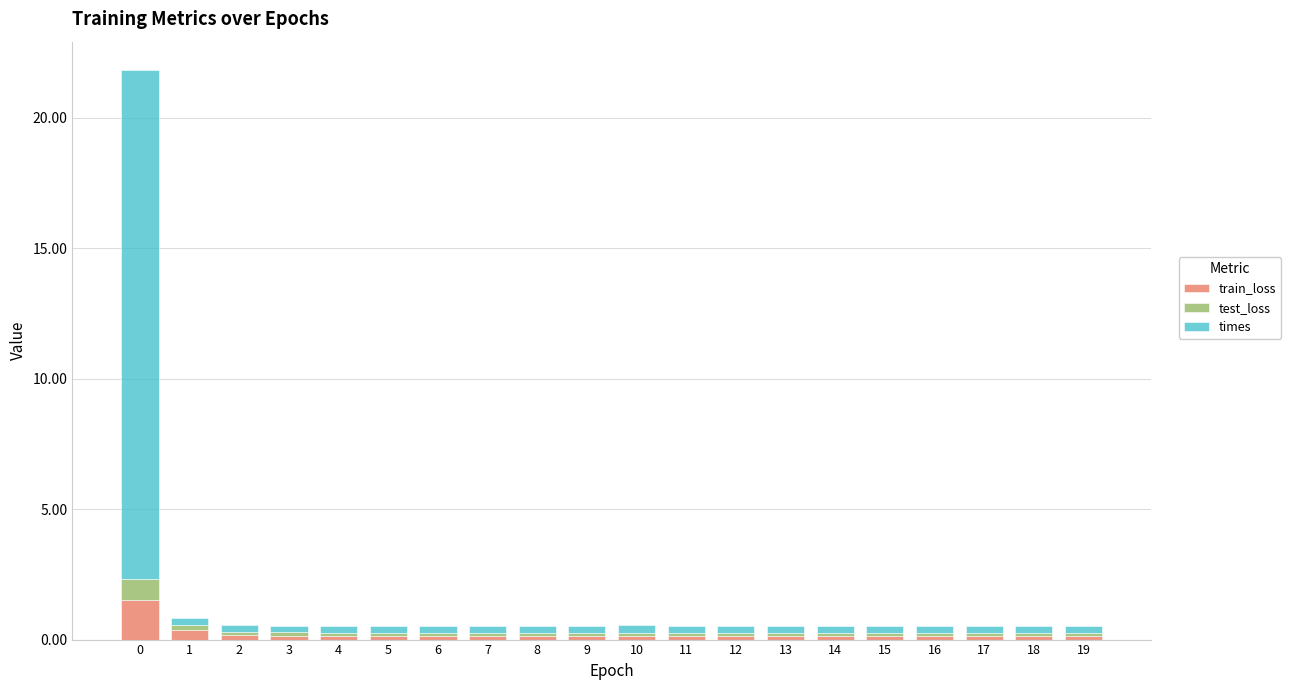

What is the sum of all train_loss values?

4.5